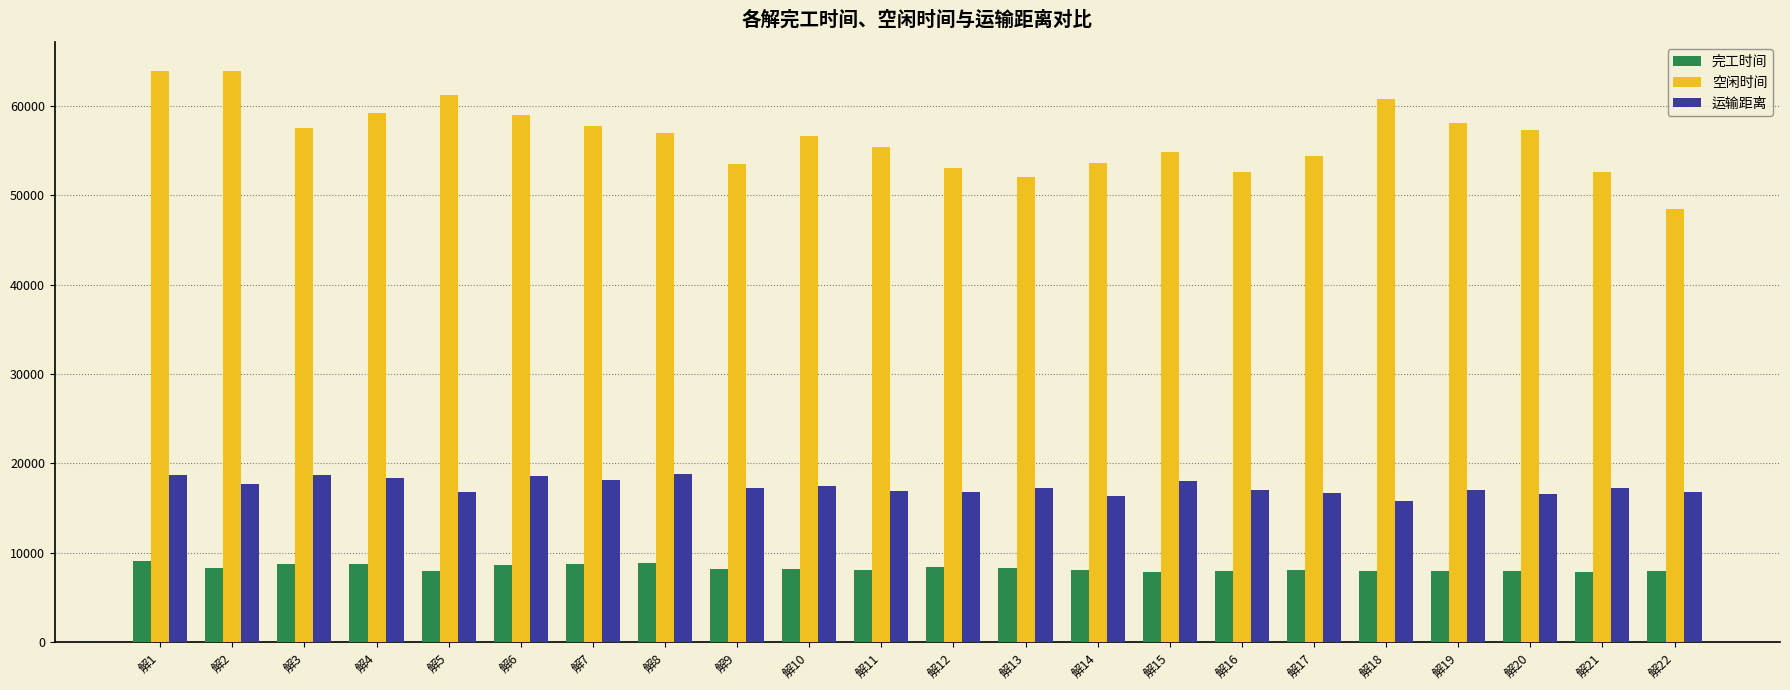

What is the difference between the second highest and minimum values in the 空闲时间 series?

15414.4